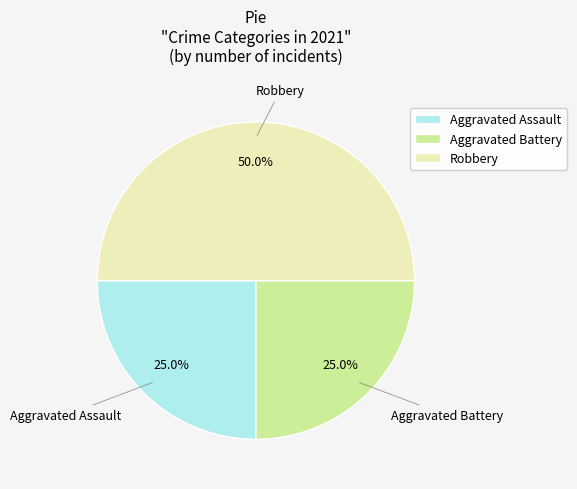

What percentage is NOT represented by Robbery?

50.0%